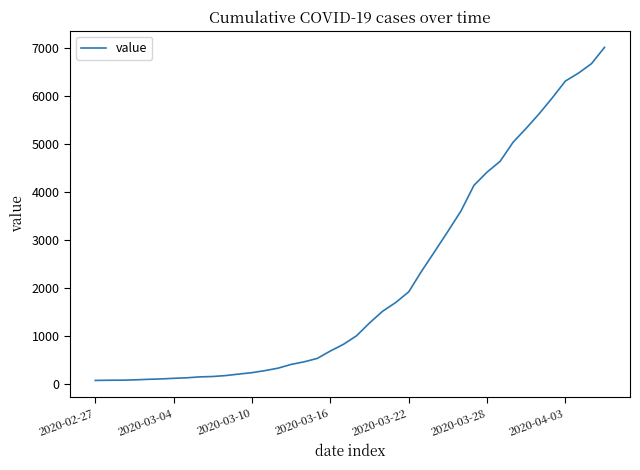

What is the greatest value displayed?

7003